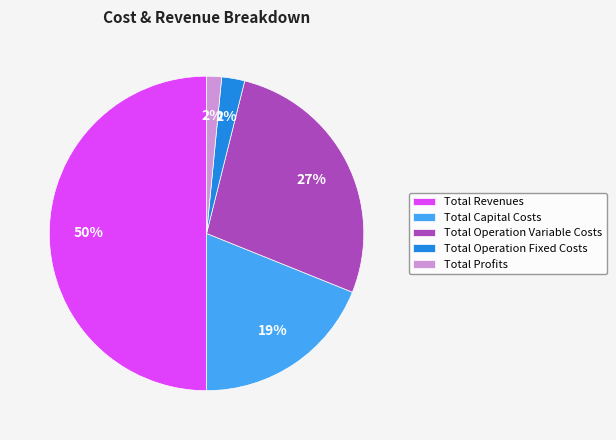

Is it true that Total Profits is 2% of the pie?

True